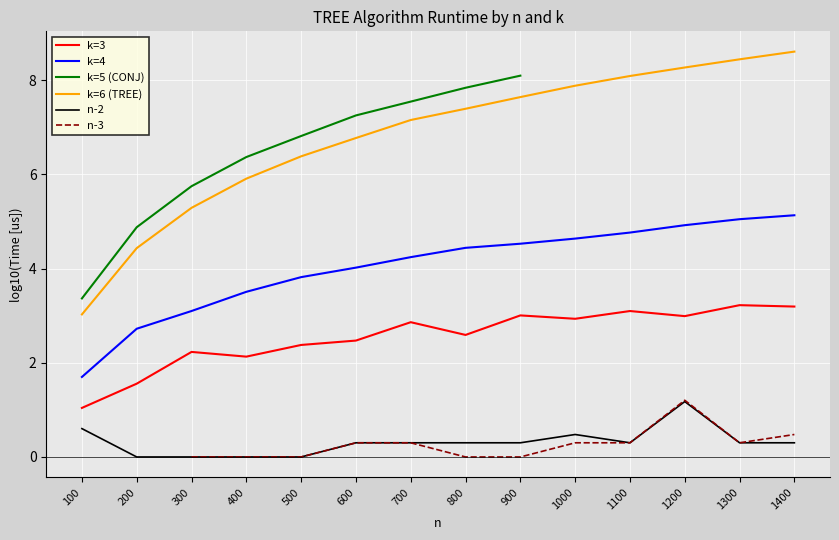

At which category is the sum across all series the highest?

900